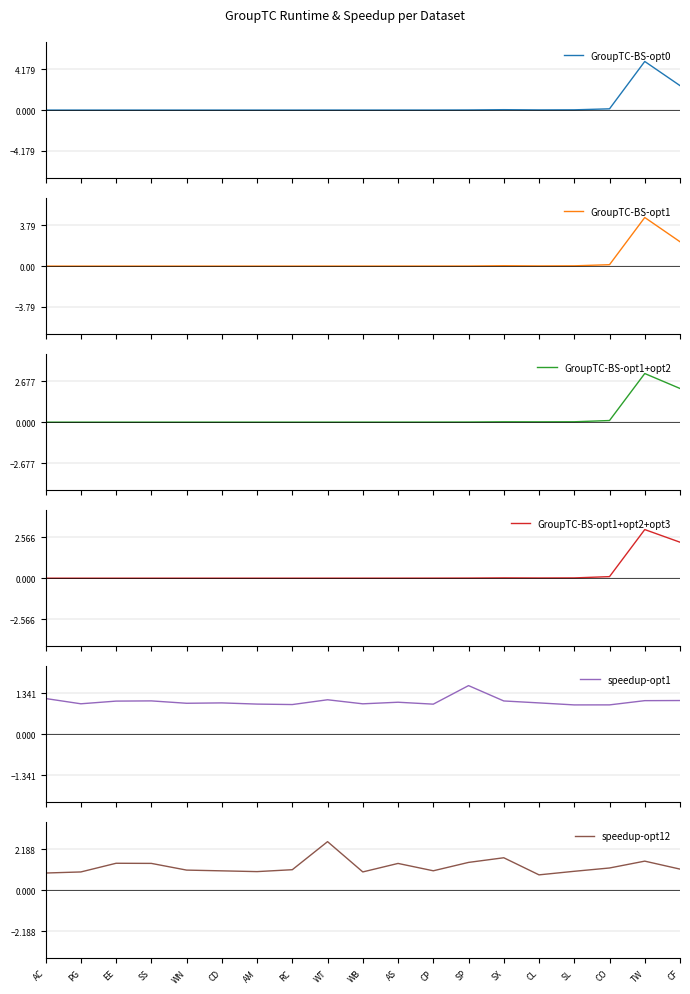

After their last crossing, which series has the higher values: speedup-opt12 or speedup-opt1?

speedup-opt12